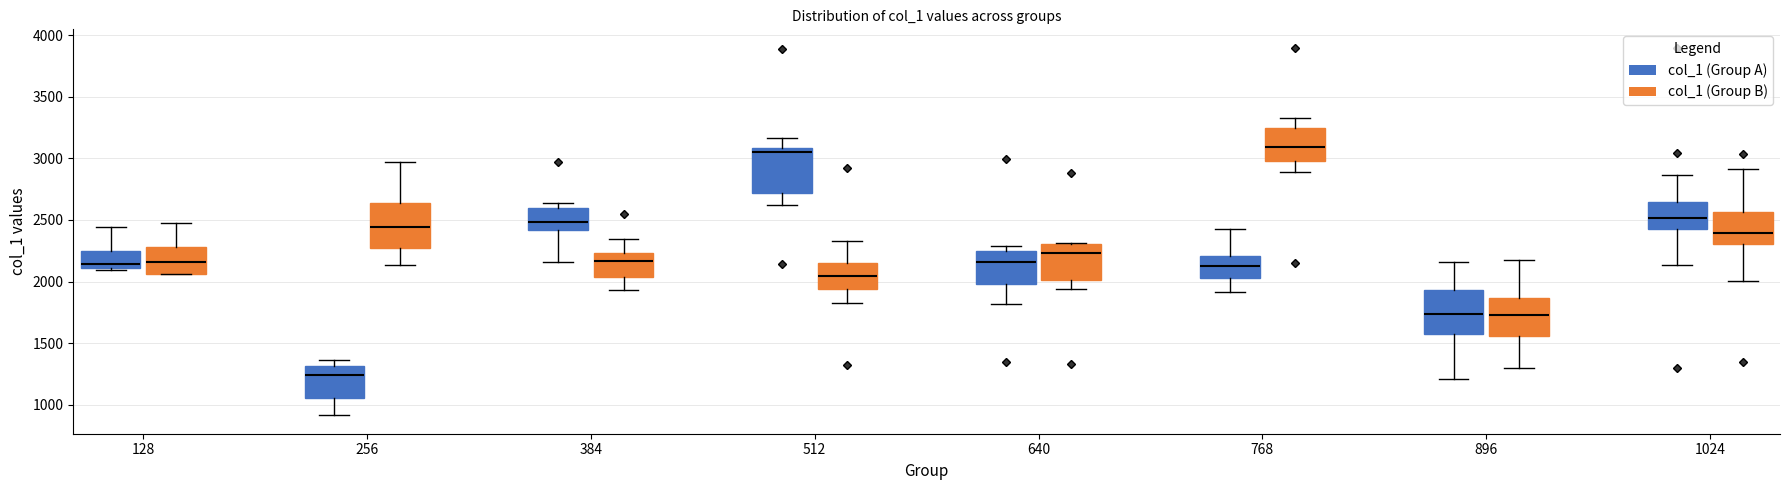

Reading left to right, read every box against the y-axis: the position of its median line, the range the box covers, and the ends of its whiskers. The values are not printed on the chart, so give them approximately, as read against the axis.

128 (col_1 (Group A)): median 2150, box 2100 to 2250, whiskers 2100 to 2450
128 (col_1 (Group B)): median 2150, box 2050 to 2300, whiskers 2050 to 2450
256 (col_1 (Group A)): median 1250, box 1050 to 1300, whiskers 900 to 1350
256 (col_1 (Group B)): median 2450, box 2250 to 2650, whiskers 2150 to 2950
384 (col_1 (Group A)): median 2500, box 2400 to 2600, whiskers 2150 to 2650
384 (col_1 (Group B)): median 2150, box 2050 to 2250, whiskers 1950 to 2350
512 (col_1 (Group A)): median 3050, box 2700 to 3100, whiskers 2650 to 3150
512 (col_1 (Group B)): median 2050, box 1950 to 2150, whiskers 1800 to 2350
640 (col_1 (Group A)): median 2150, box 2000 to 2250, whiskers 1800 to 2300
640 (col_1 (Group B)): median 2250, box 2000 to 2300, whiskers 1950 to 2300
768 (col_1 (Group A)): median 2150, box 2050 to 2200, whiskers 1900 to 2450
768 (col_1 (Group B)): median 3100, box 3000 to 3250, whiskers 2900 to 3350
896 (col_1 (Group A)): median 1750, box 1600 to 1950, whiskers 1200 to 2150
896 (col_1 (Group B)): median 1750, box 1550 to 1850, whiskers 1300 to 2200
1024 (col_1 (Group A)): median 2500, box 2400 to 2650, whiskers 2150 to 2850
1024 (col_1 (Group B)): median 2400, box 2300 to 2550, whiskers 2000 to 2900